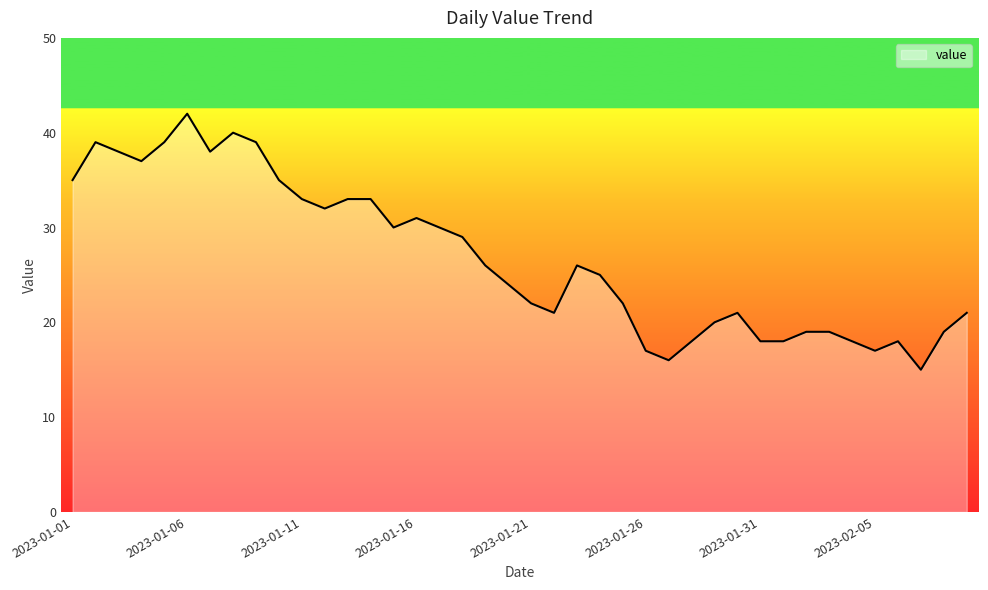

What is the smallest value displayed?

15